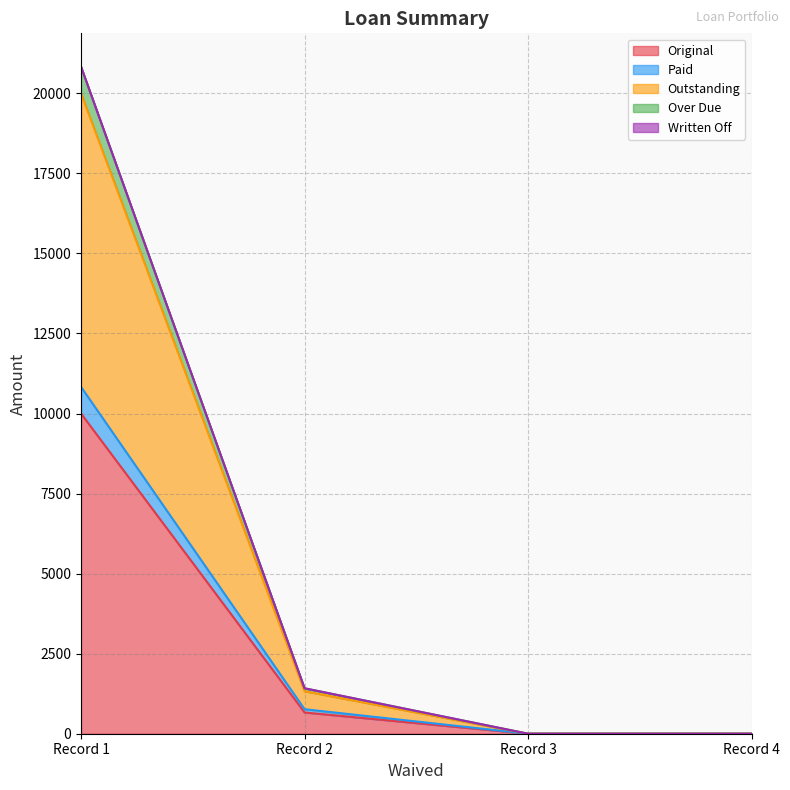

At which category is the sum across all series the highest?

Record 1